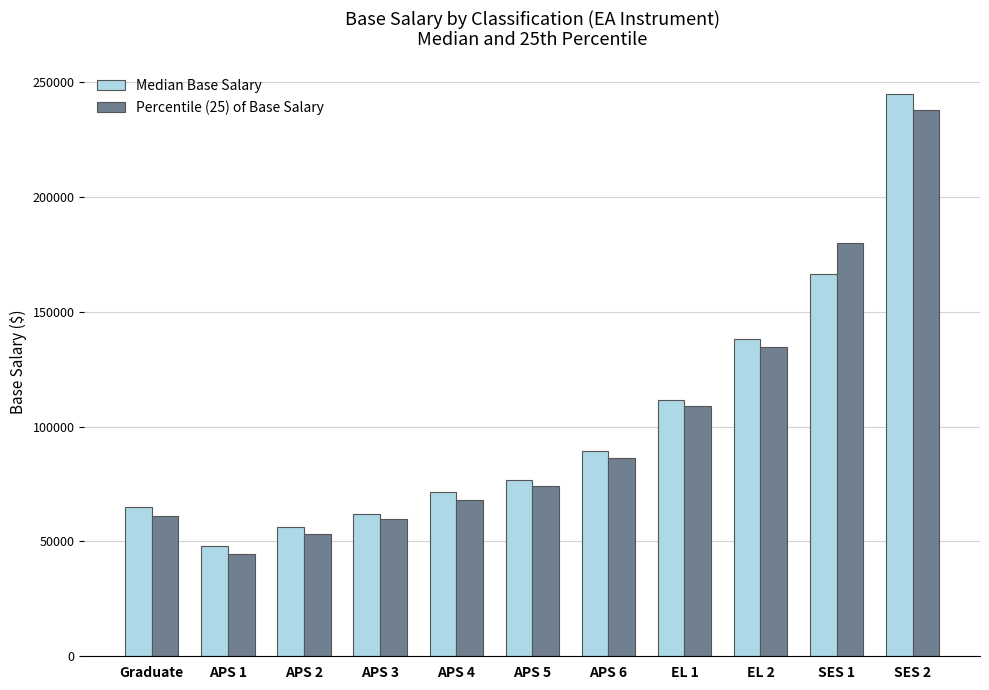

What is the label of the 8th bar from the right?

APS 3